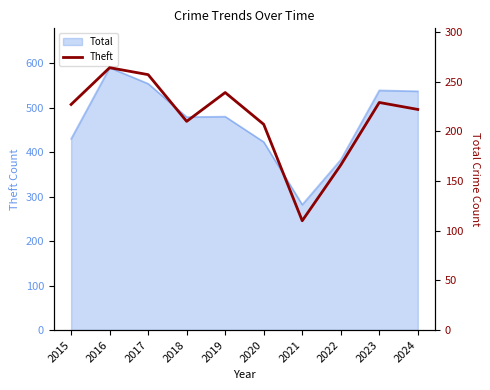

How many values are below 227?

5